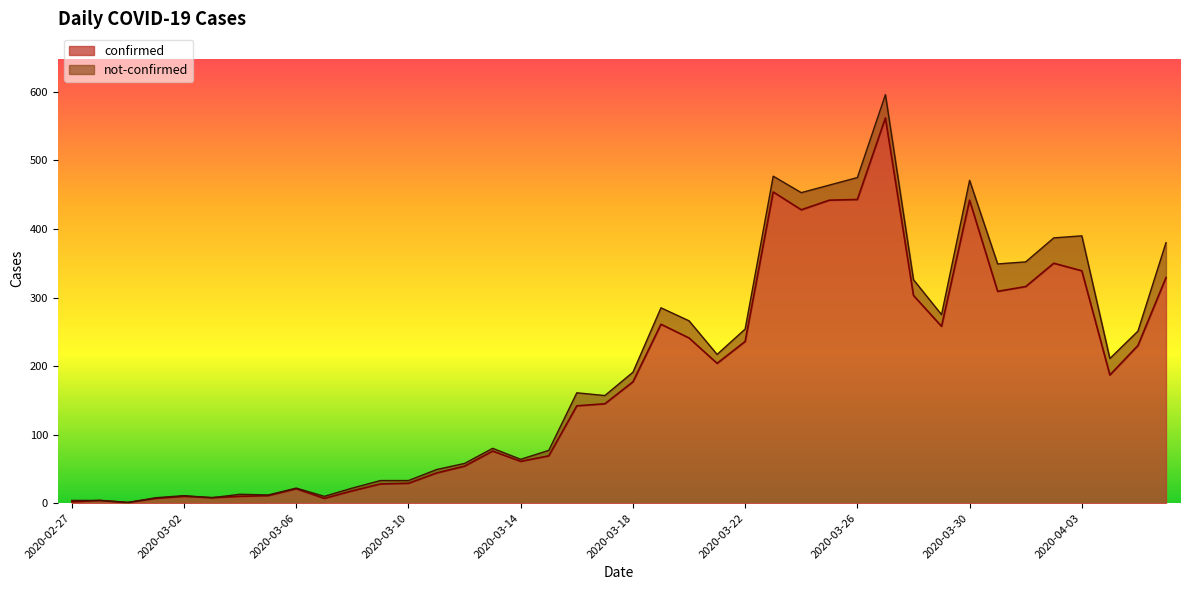

What is the smallest value displayed?

1